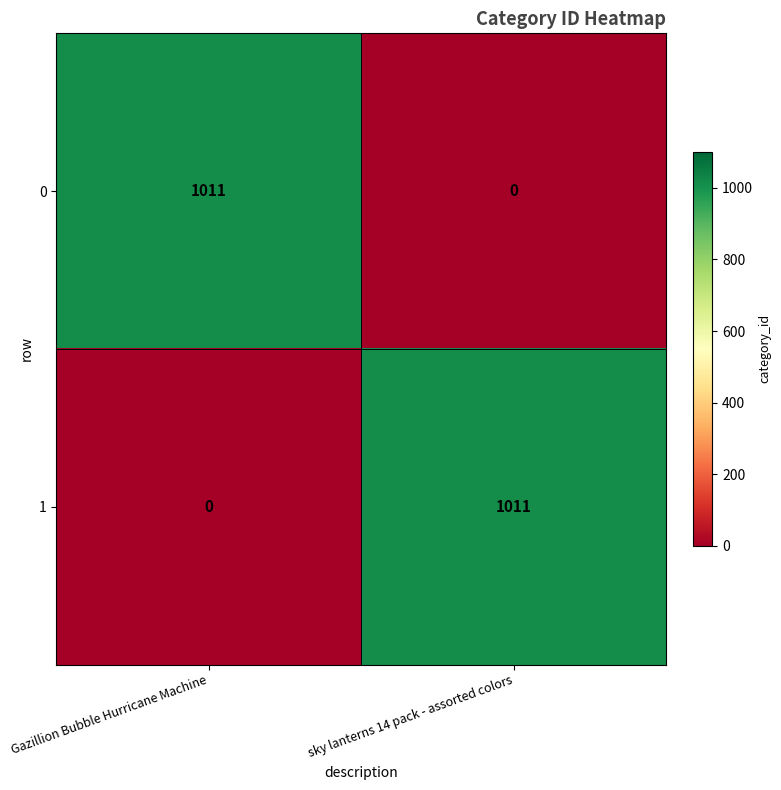

Reading left to right, what are all the values shown in this chart?

0: Gazillion Bubble Hurricane Machine=1011	sky lanterns 14 pack - assorted colors=0
1: Gazillion Bubble Hurricane Machine=0	sky lanterns 14 pack - assorted colors=1011